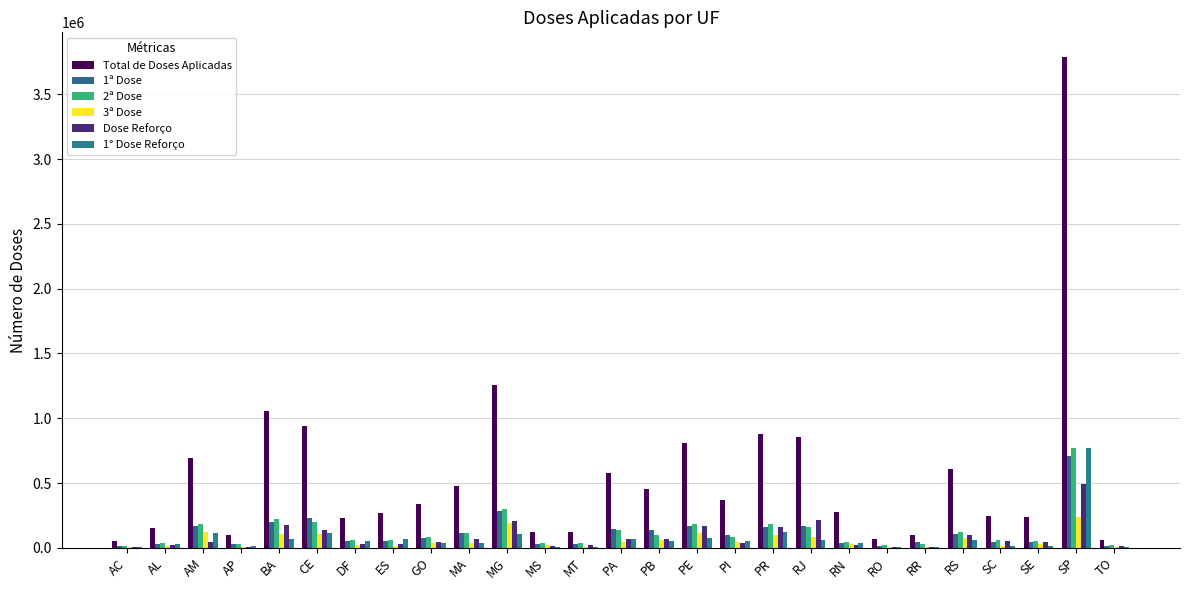

How many groups of bars are there?

27